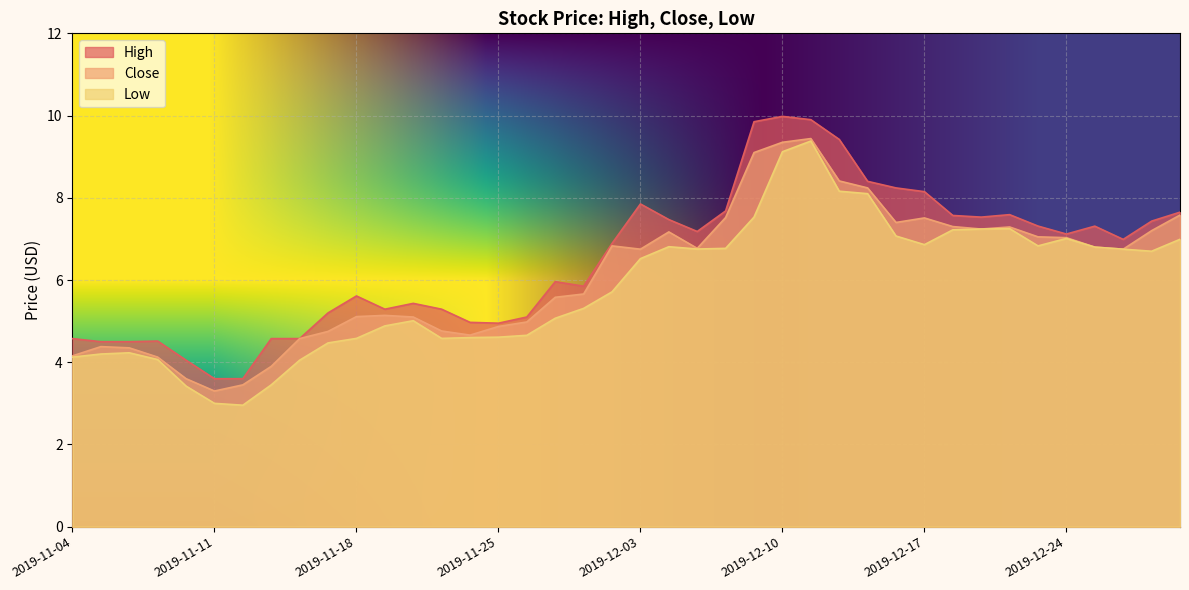

Count the number of data series in this chart.

3